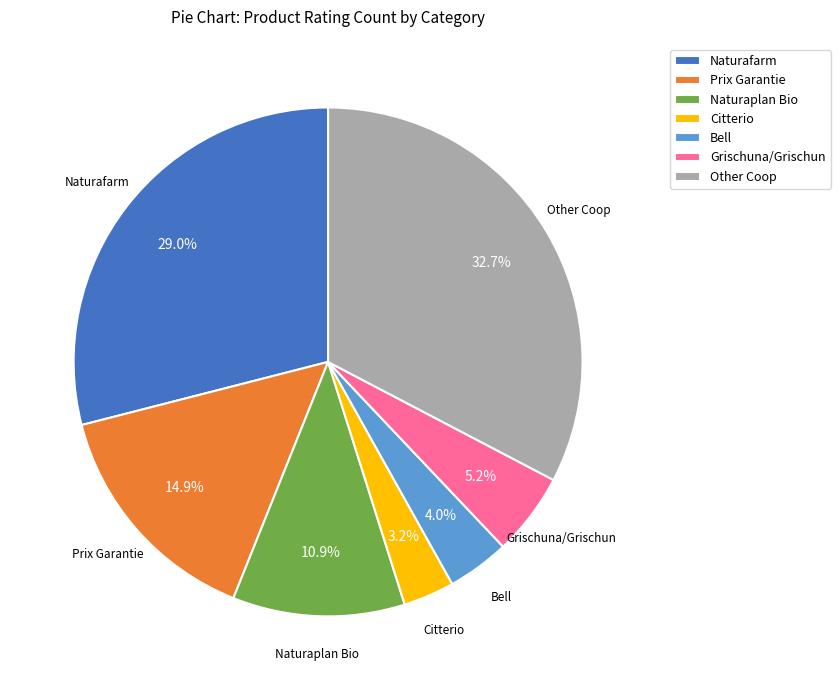

Do Naturafarm and Prix Garantie together represent more than half of the pie?

No